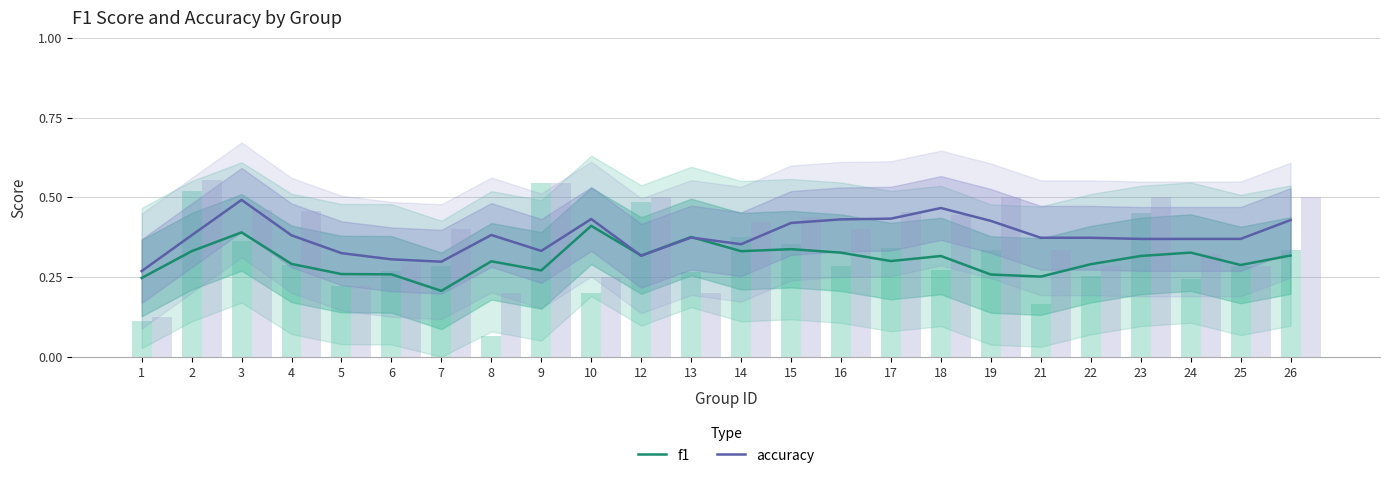

What is the total value across all series at 3?

0.9